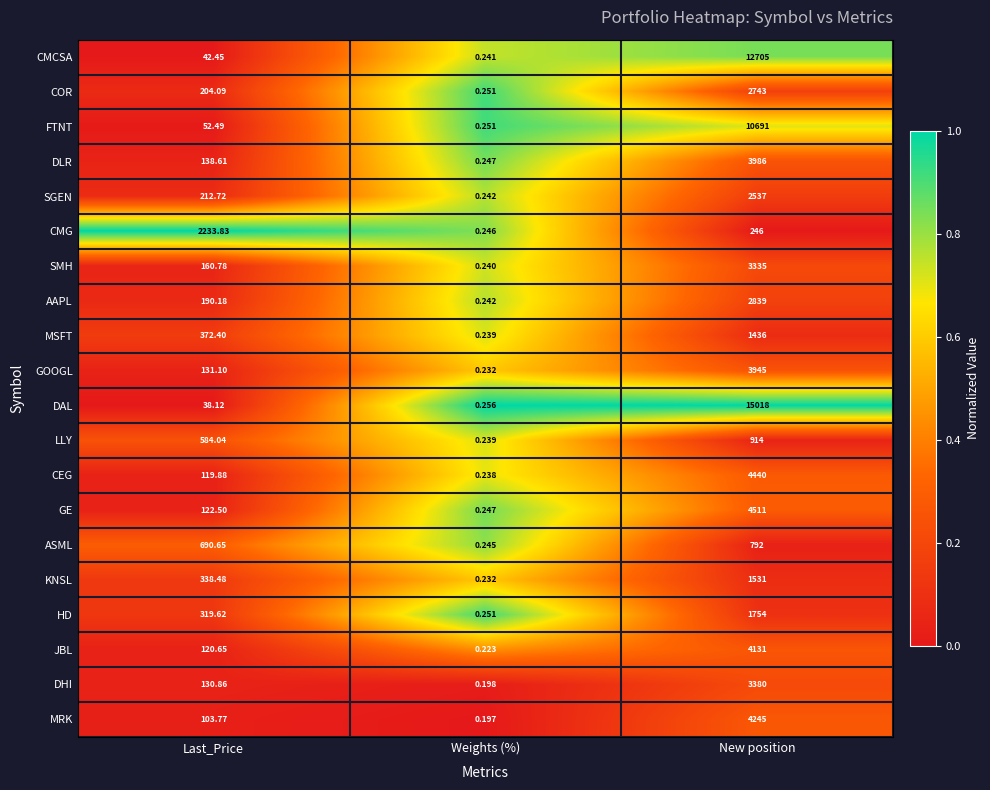

At which category does the chart reach its minimum across all series?

Weights (%)